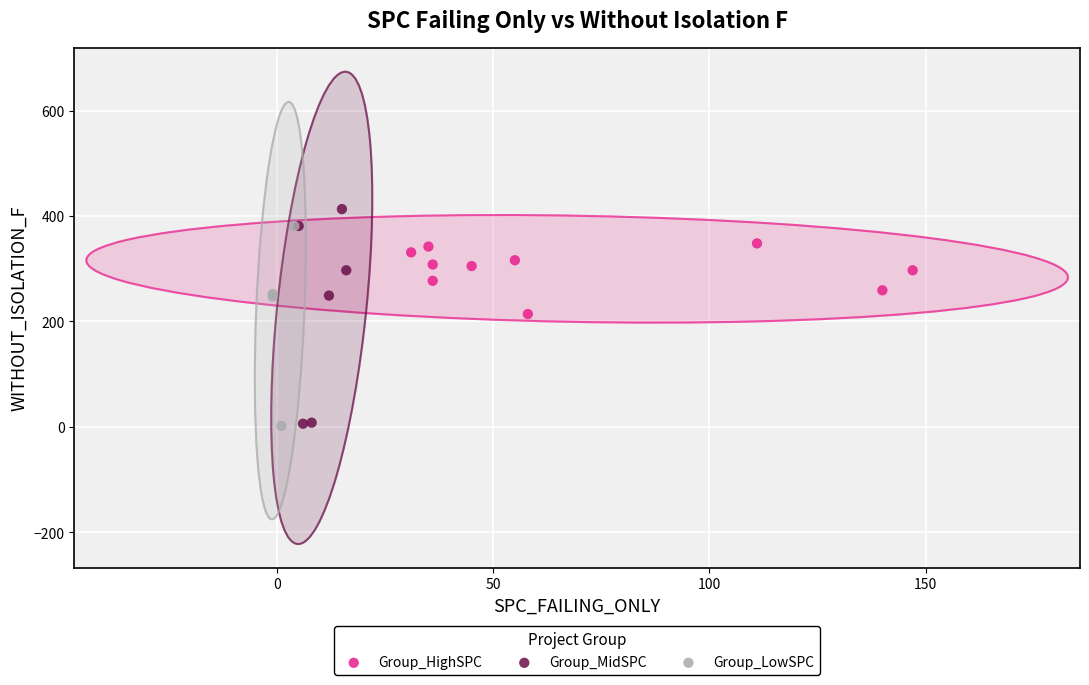

What are all the series names shown in the legend?

Group_HighSPC, Group_MidSPC, Group_LowSPC